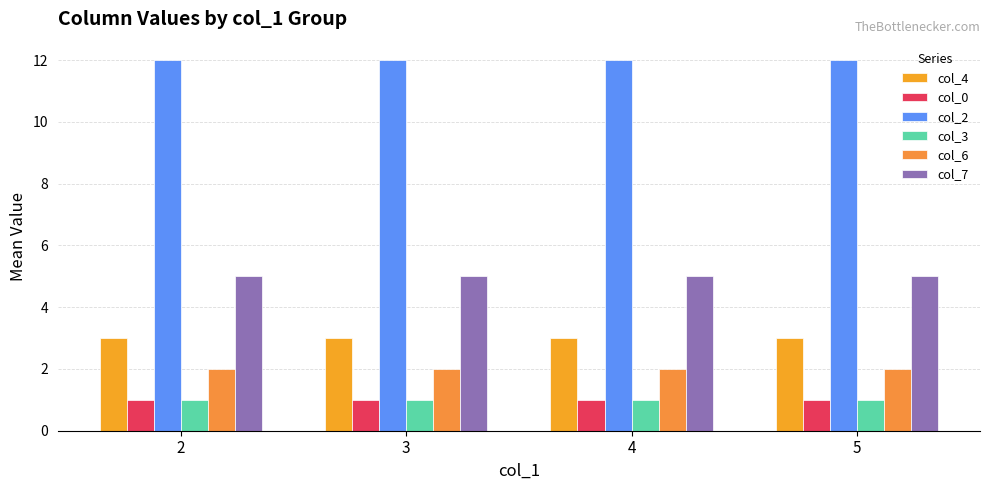

The col_2 series shows 6 at 4. True or false?

False